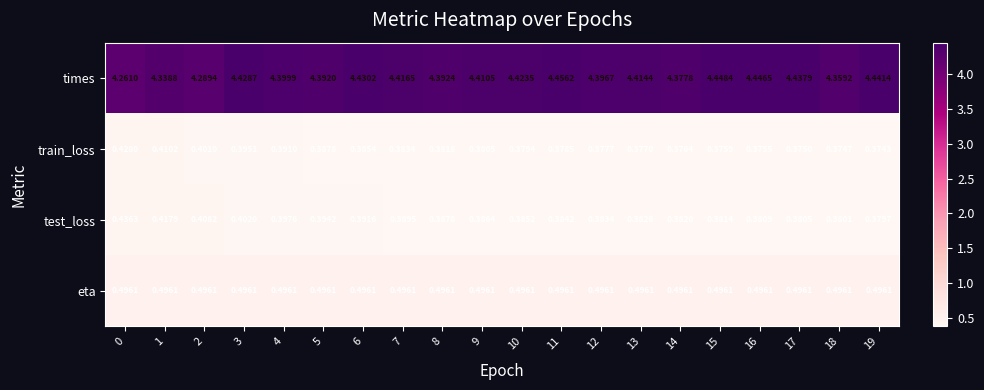

Rank the series by their maximum value, from lowest to highest.

train_loss, test_loss, eta, times